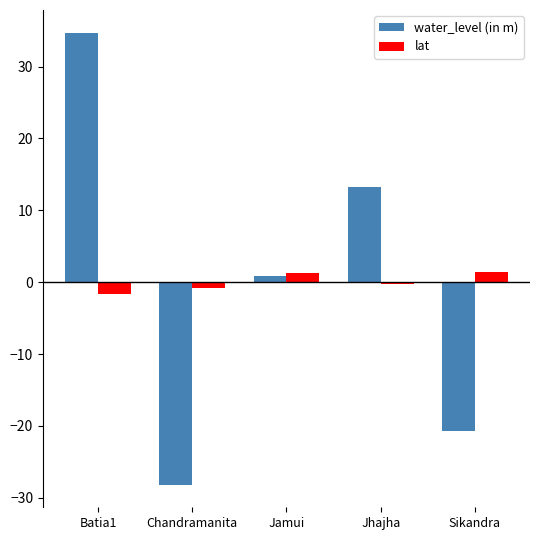

Where does the lat series first go above 0?

Jamui